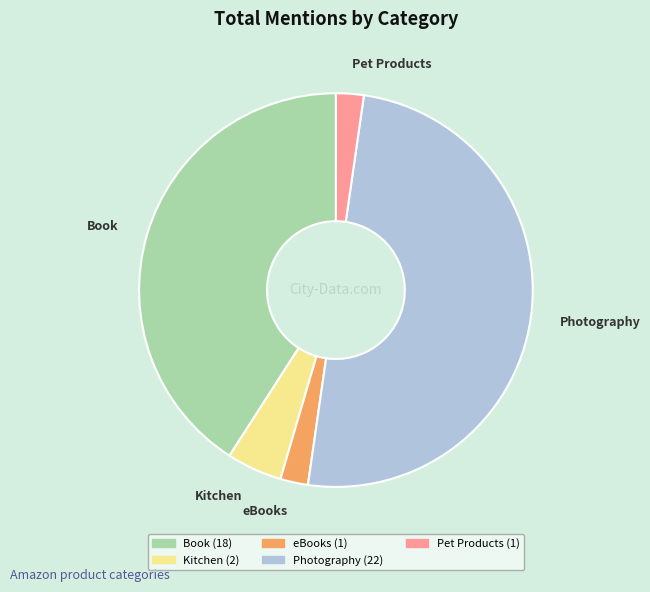

Is it true that Book is 48% of the pie?

False